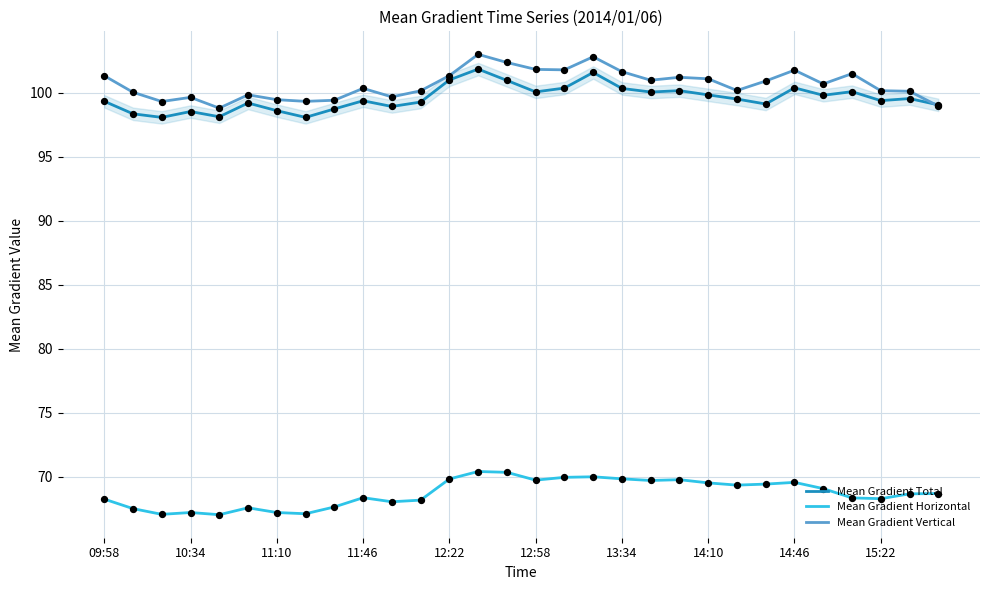

True or false: Mean Gradient Horizontal and Mean Gradient Vertical cross at least once.

False